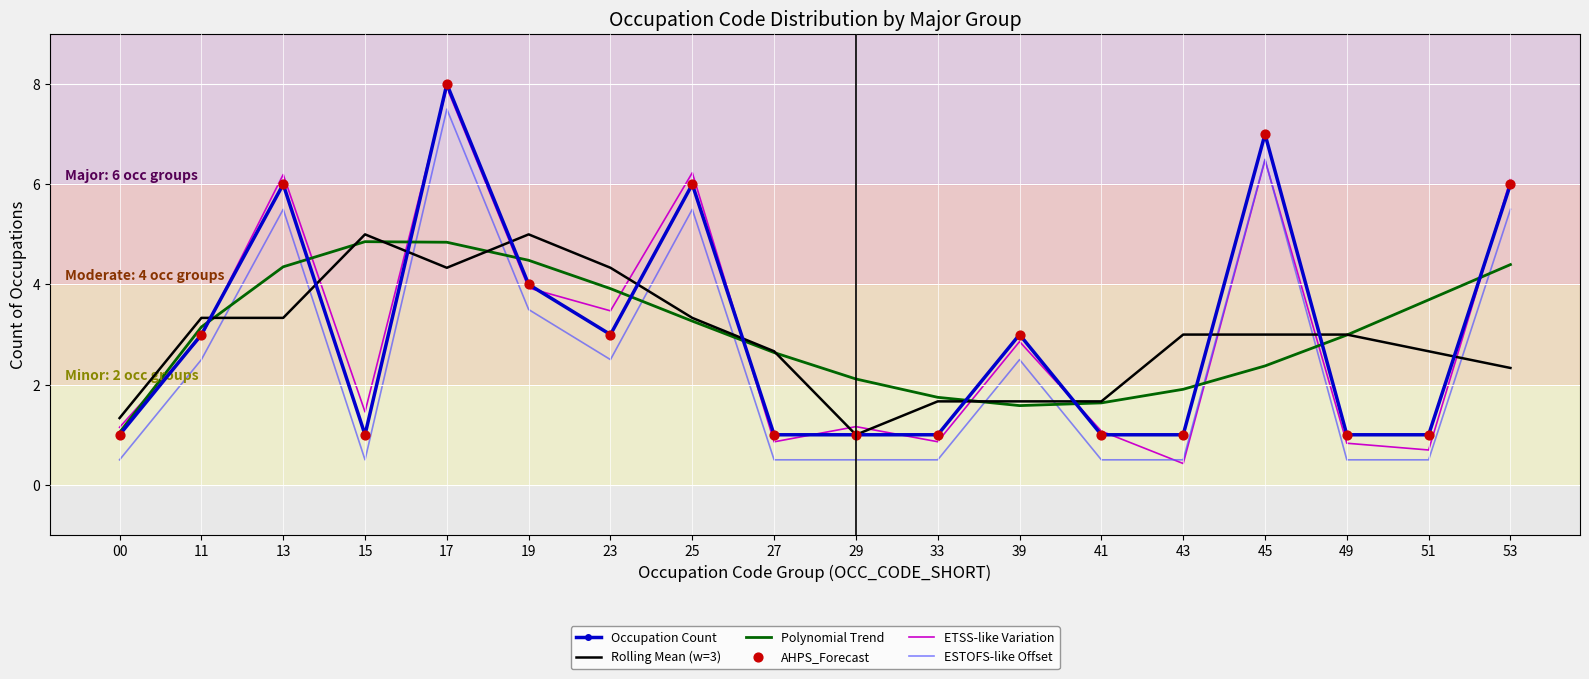

What is the total value across all series at 23?

17.2